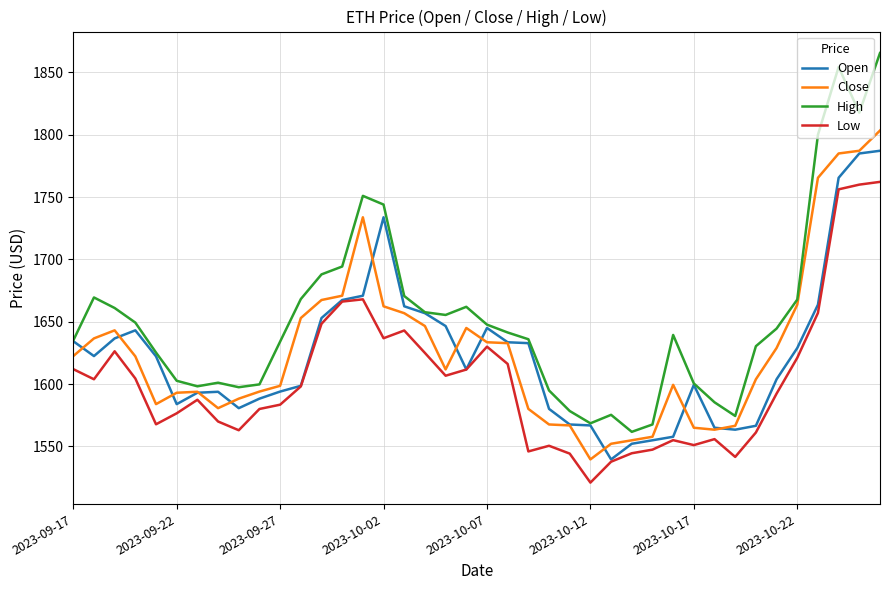

How many lines are shown in the chart?

4